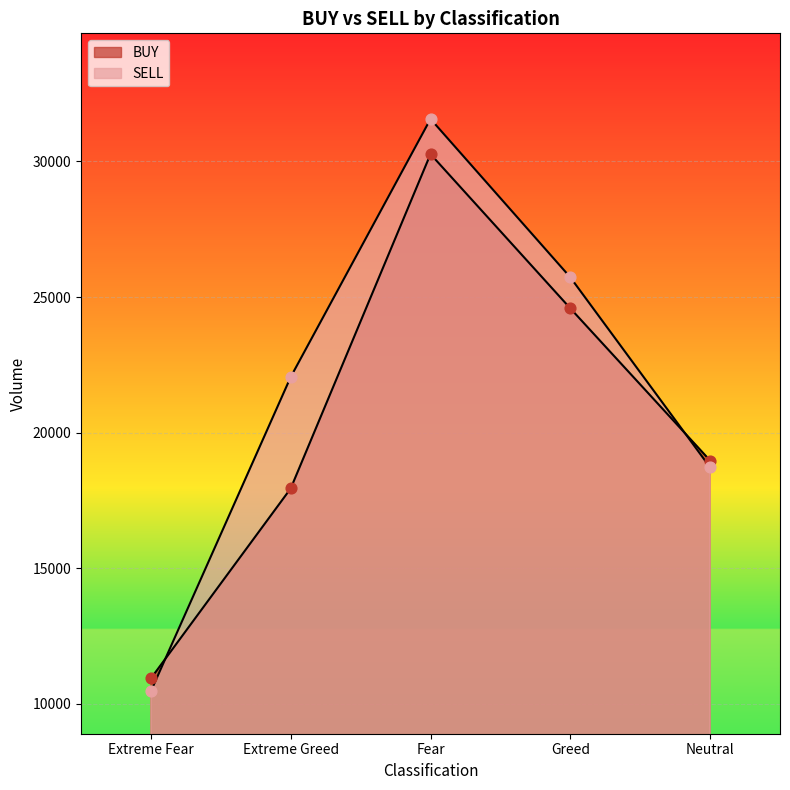

Which series contains the highest Y value?

SELL